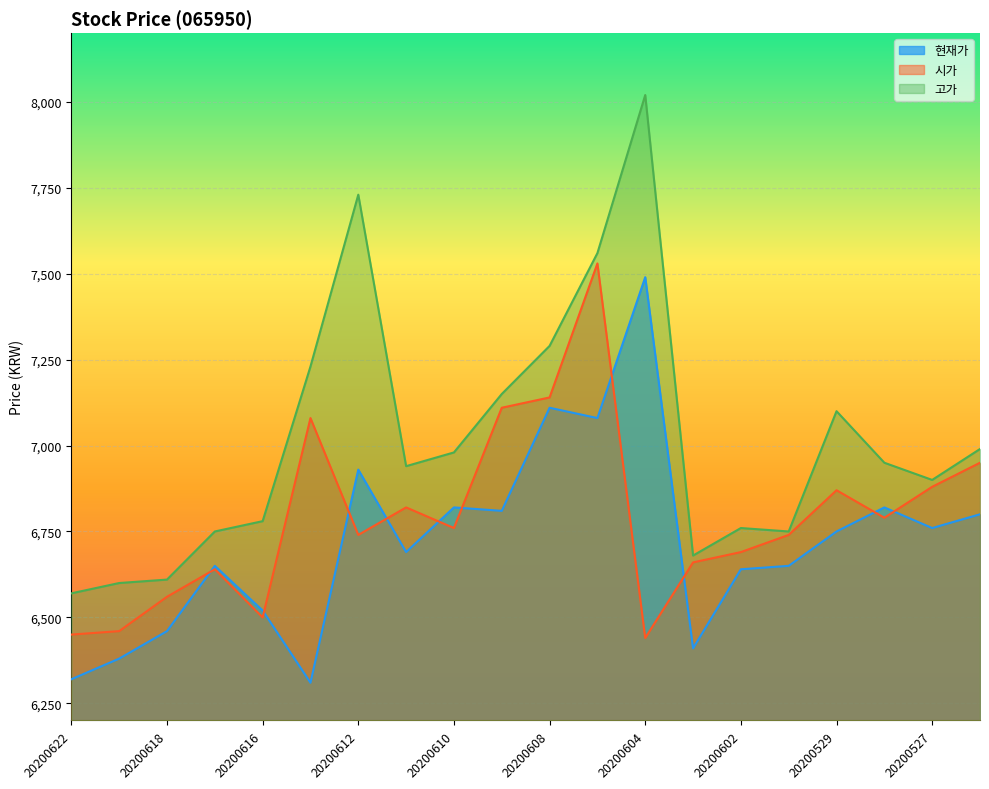

What is the highest value of the 고가 series?

8020